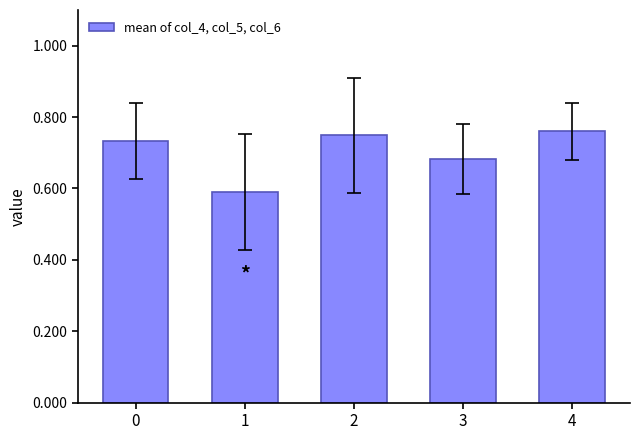

What is the difference between the maximum and minimum values?

0.2